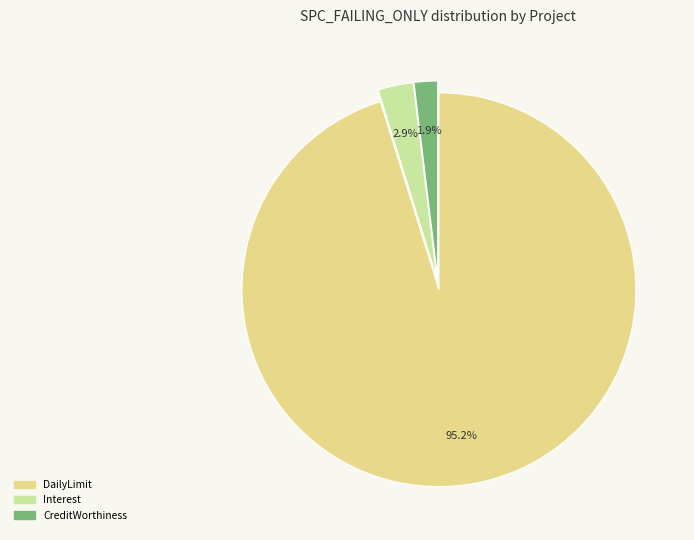

Is there any slice that represents more than half of the pie?

Yes